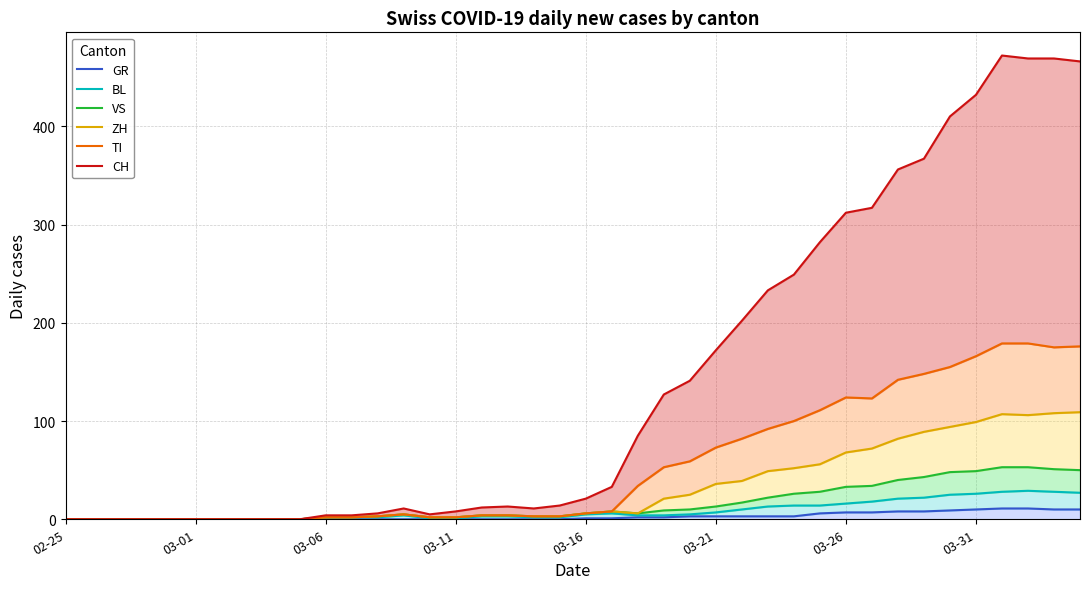

True or false: GR and CH intersect in this chart.

False